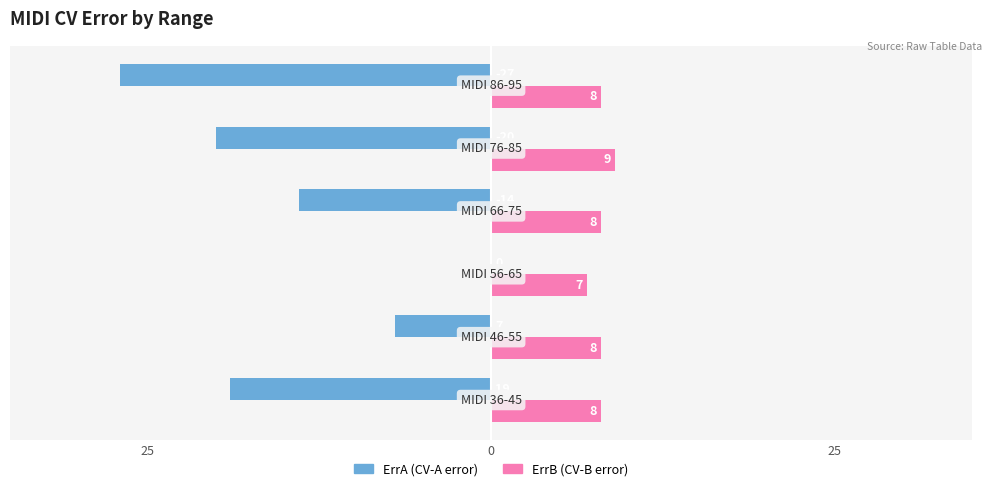

What is the value of the ErrB (Right) bar at the 6th from the left?

8